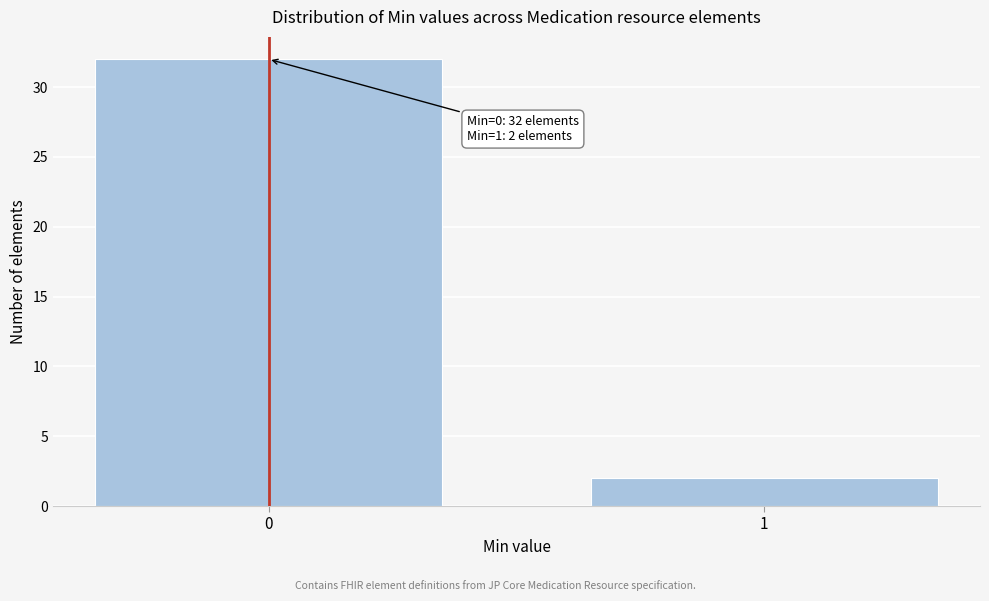

Reading right to left, what are all the values shown in this chart?

2	32